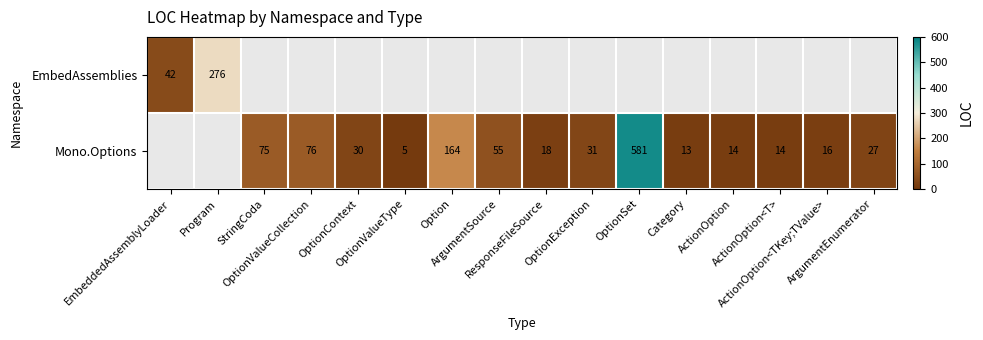

At EmbeddedAssemblyLoader, list the series in order from smallest to largest.

EmbedAssemblies, Mono.Options